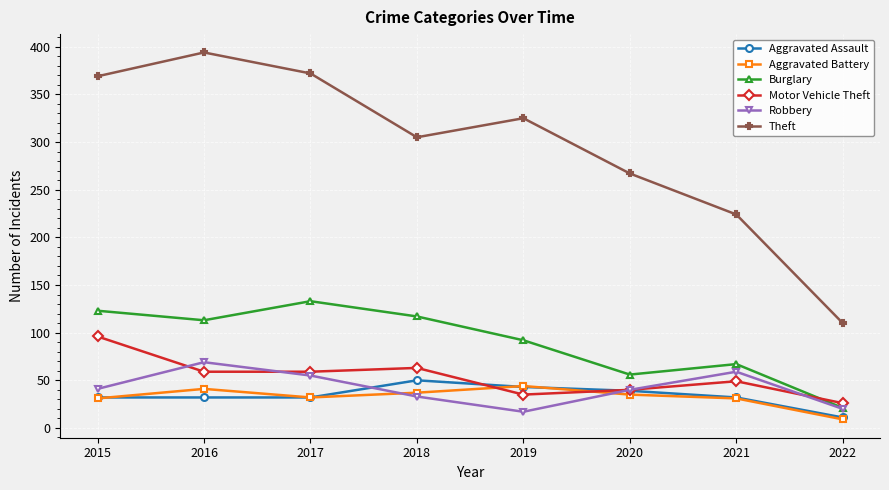

Count the number of categories in the chart.

8